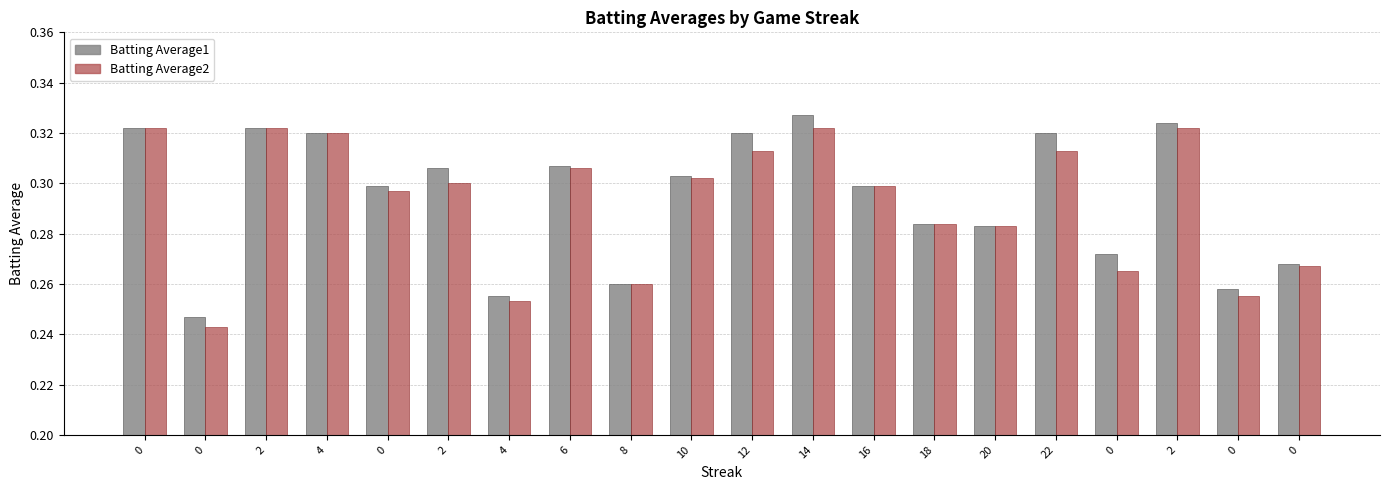

Are the bars horizontal?

No